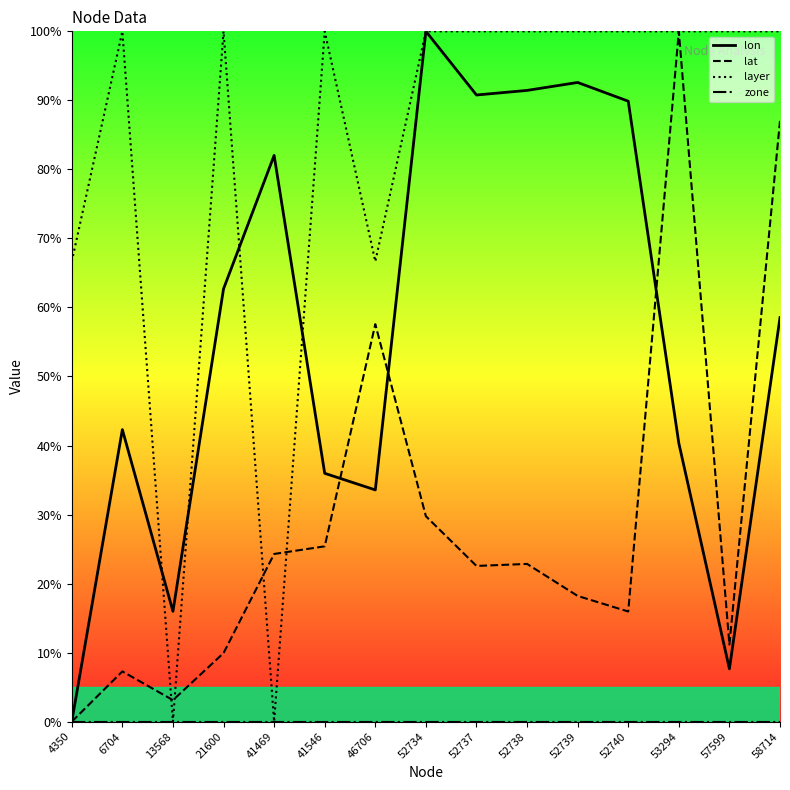

The value of zone at 52738 is 0.0. True or false?

True